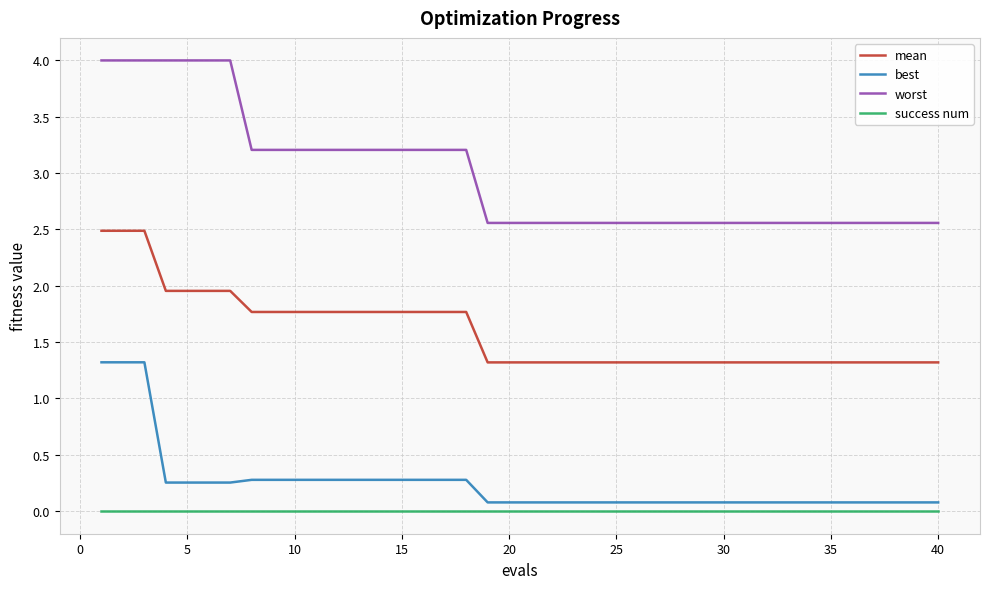

What are all the series names shown in the legend?

mean, best, worst, success num